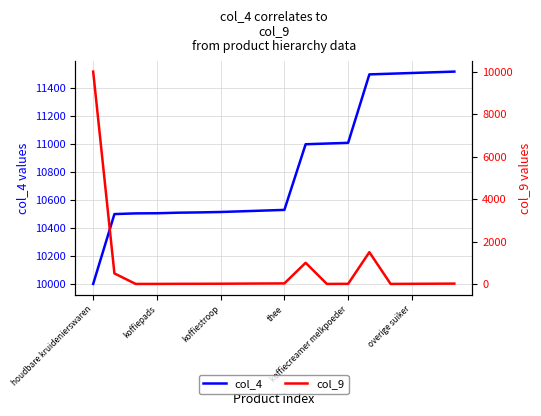

What is the highest value of the col_4 series?

11520